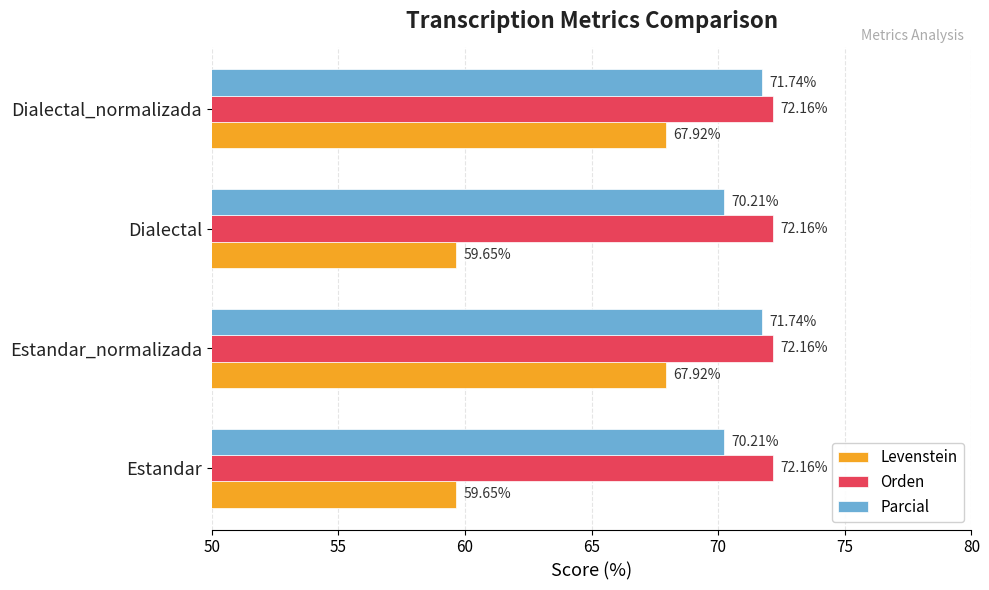

List the series in order of their peak value, highest first.

Orden, Parcial, Levenstein